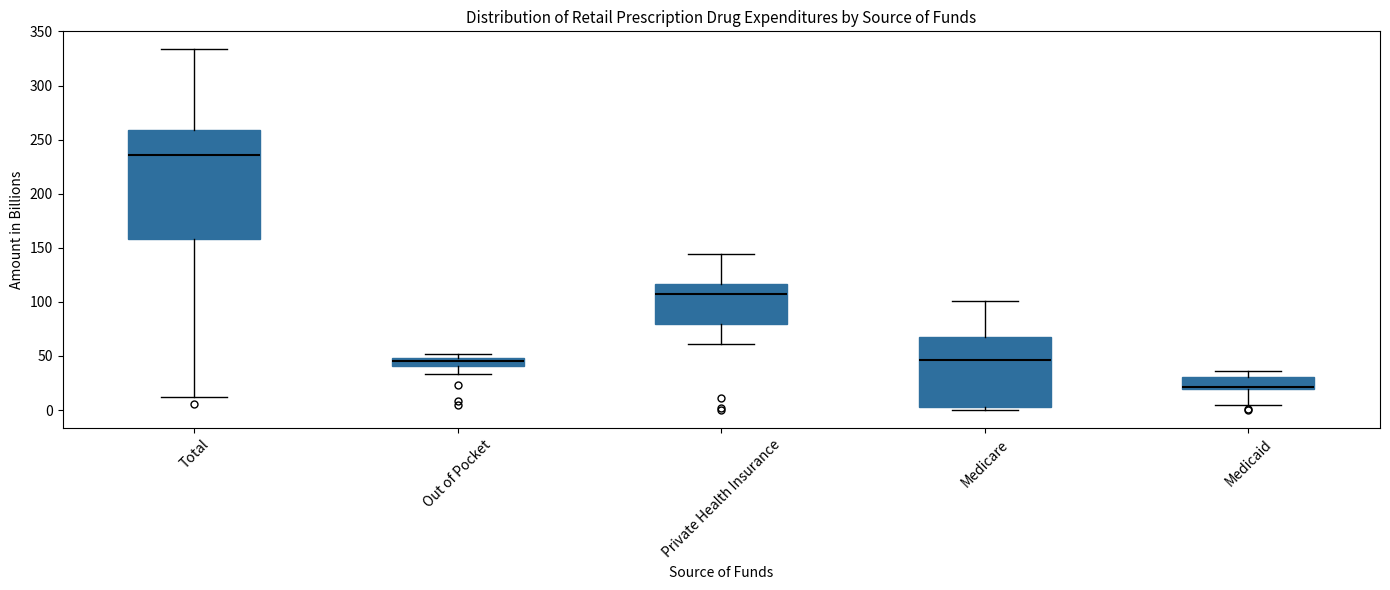

Which box's median line is the lowest?

Medicaid